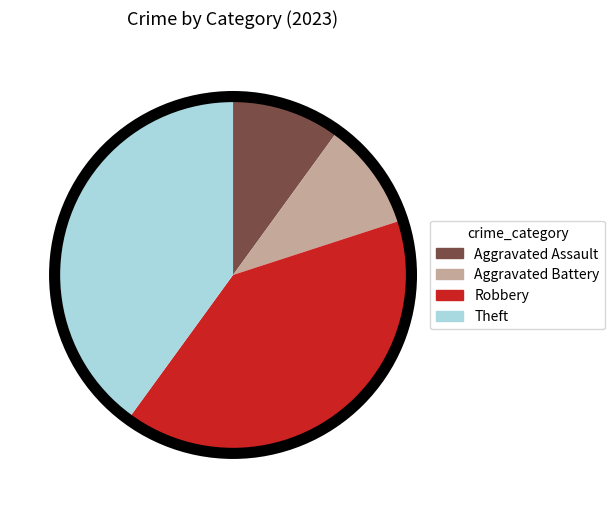

Is Aggravated Assault the majority of the pie?

No